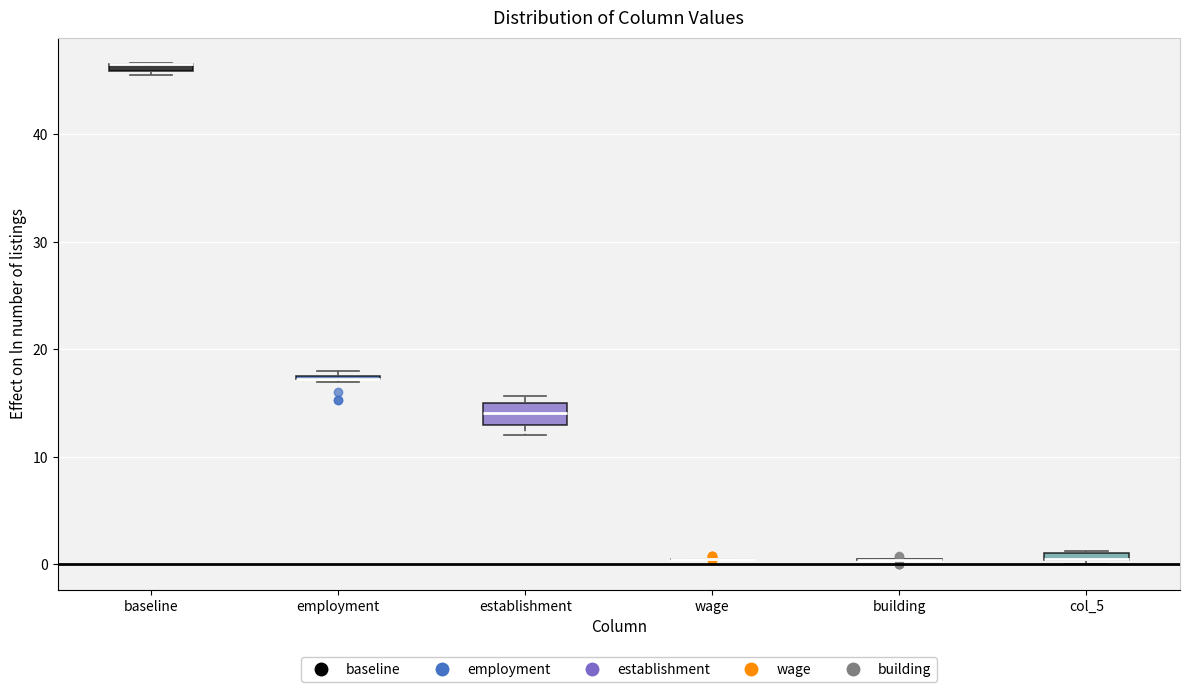

Which box is the tallest, from its lower edge to its upper edge?

establishment